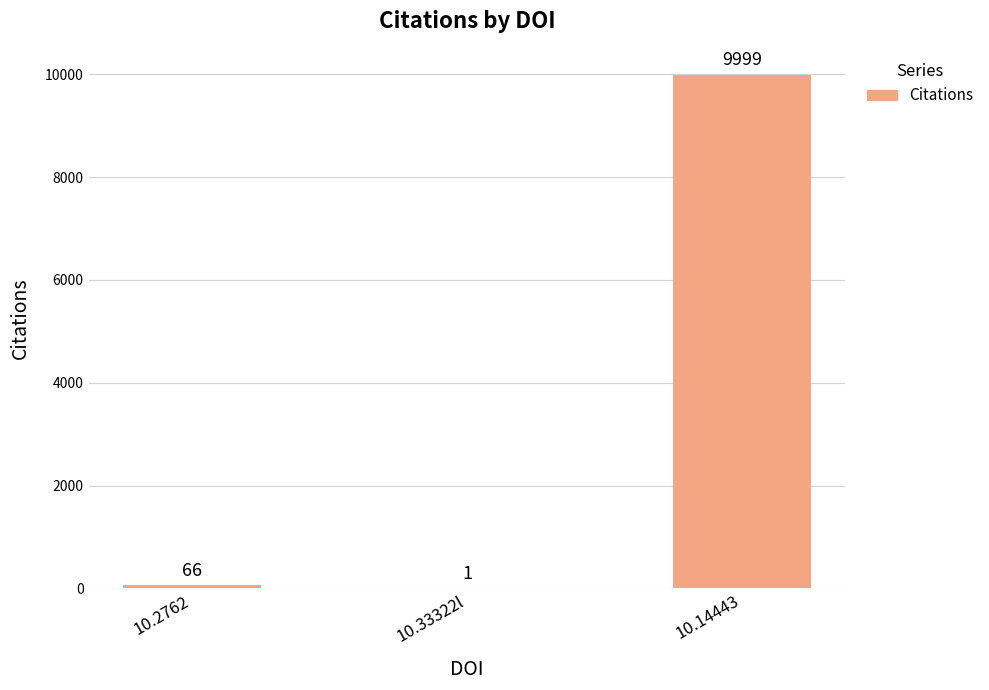

Reading right to left, transcribe all the data shown in this chart.

9999	1	66